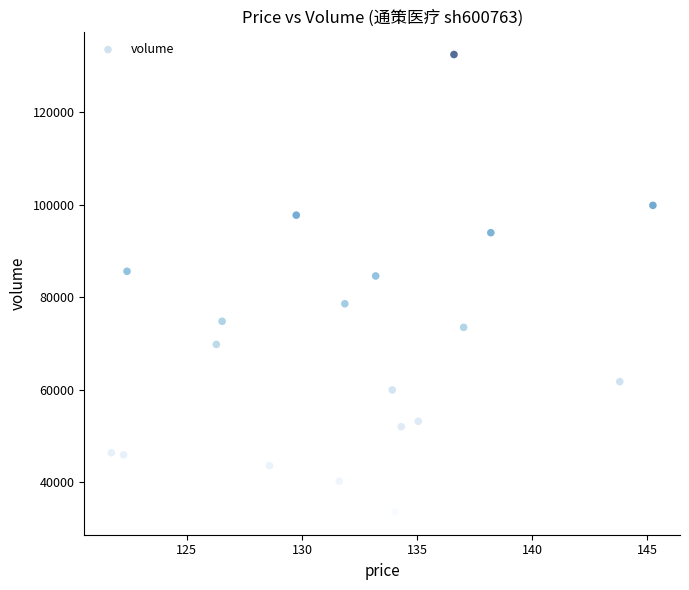

What is the range of Y values (max minus min)?

98899